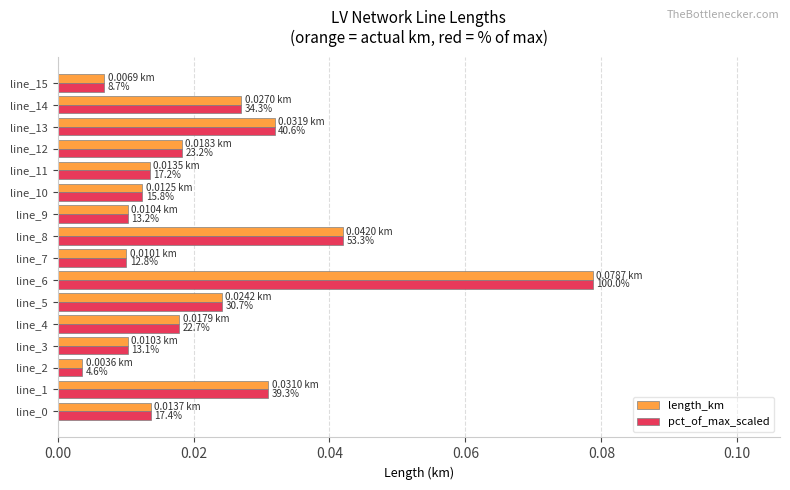

What are all the series names shown in the legend?

length_km, pct_of_max_scaled